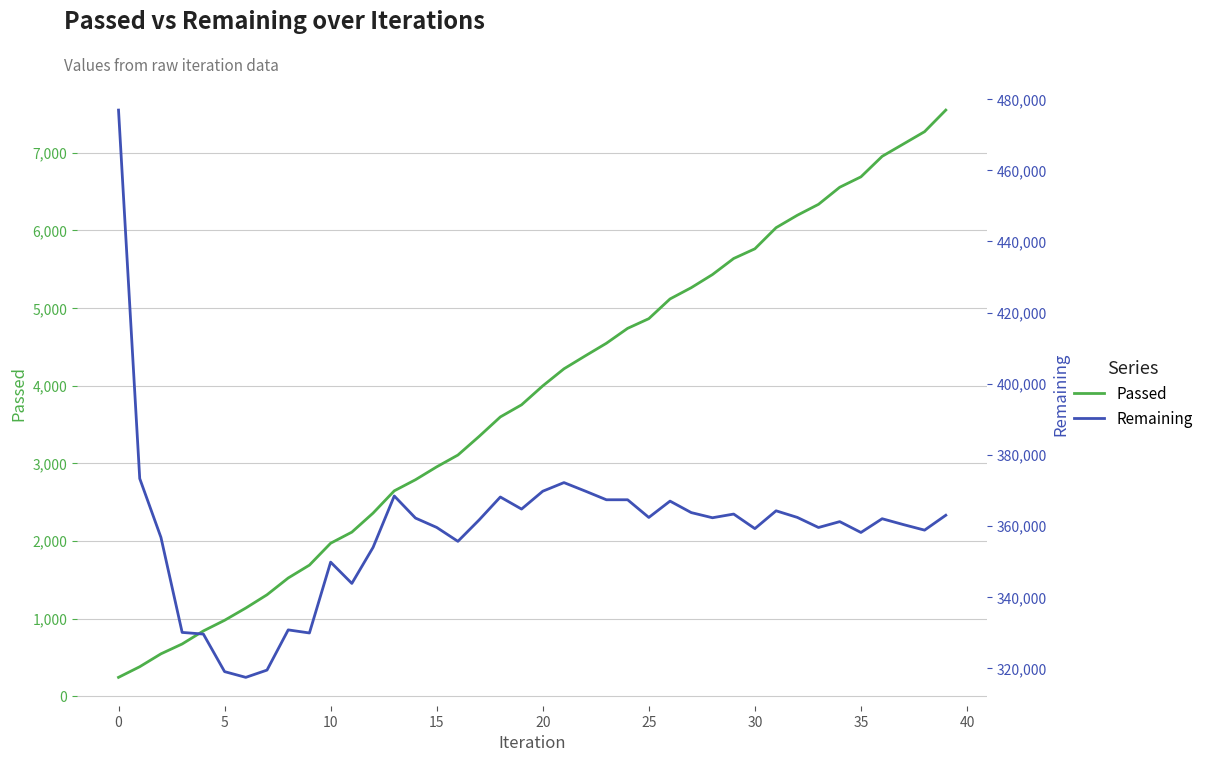

True or false: Remaining has more than 1 interior local peaks.

True